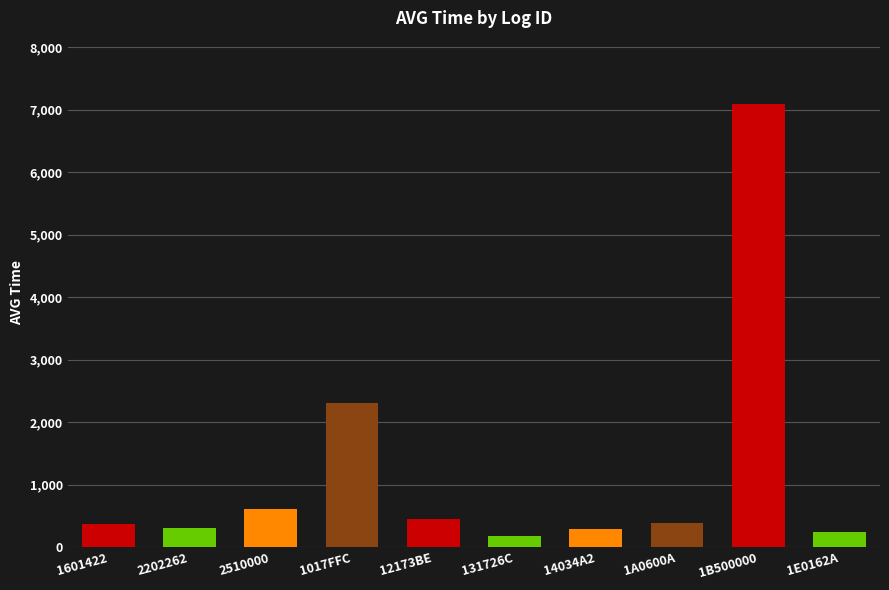

What is the sum of all values?

12244.8